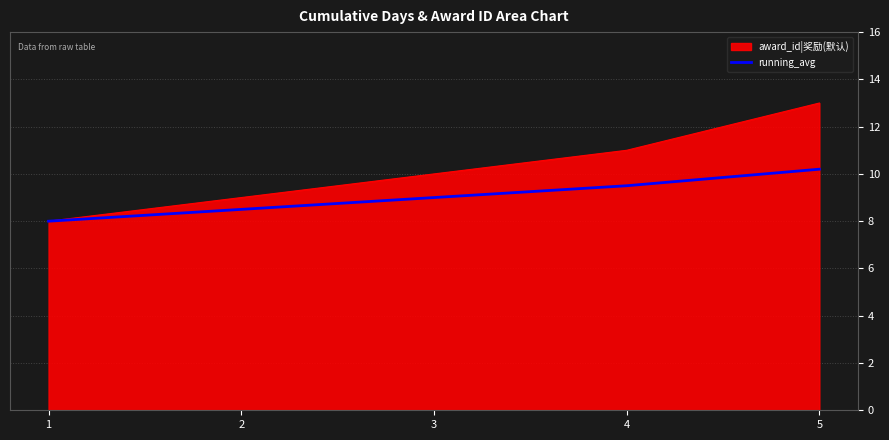

True or false: running_avg has a value of 10.2 at 5.

True